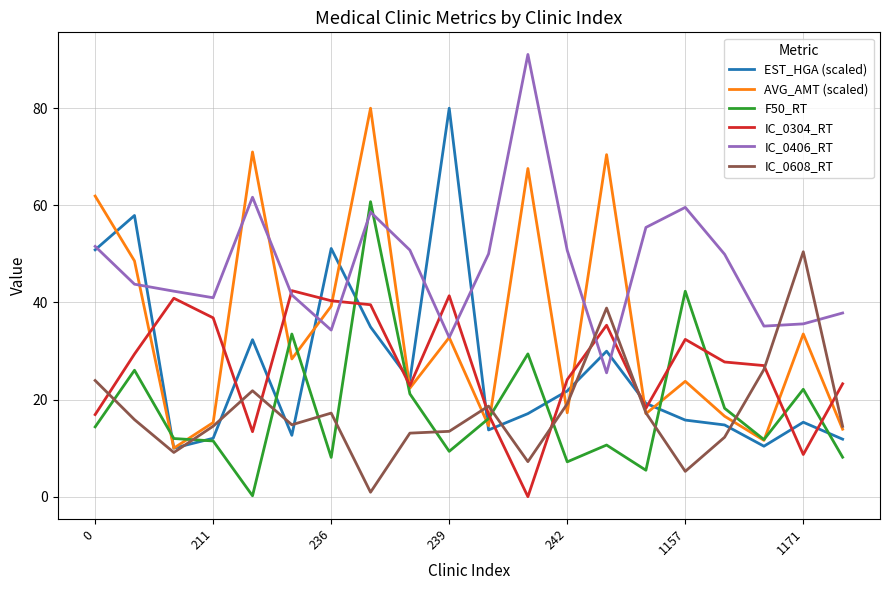

What are all the series names shown in the legend?

EST_HGA (scaled), AVG_AMT (scaled), F50_RT, IC_0304_RT, IC_0406_RT, IC_0608_RT